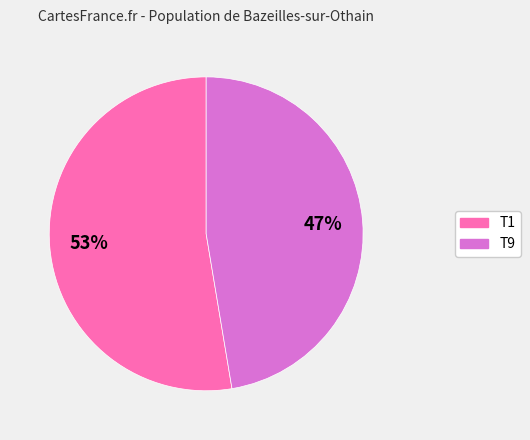

Which category has the biggest portion of the pie?

T1